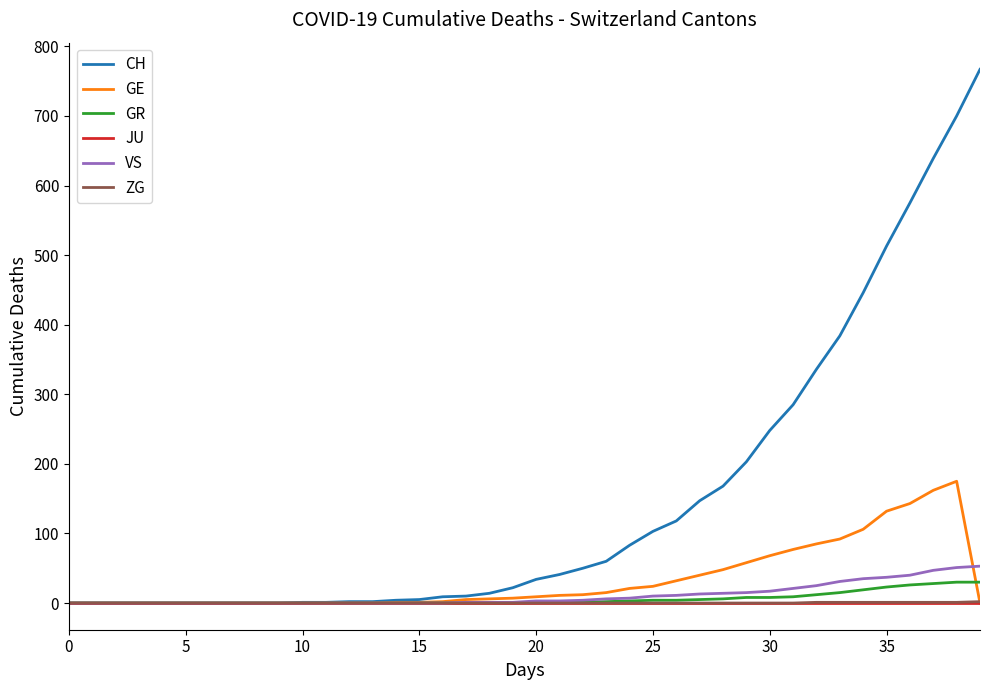

Which series has the widest spread of values?

CH